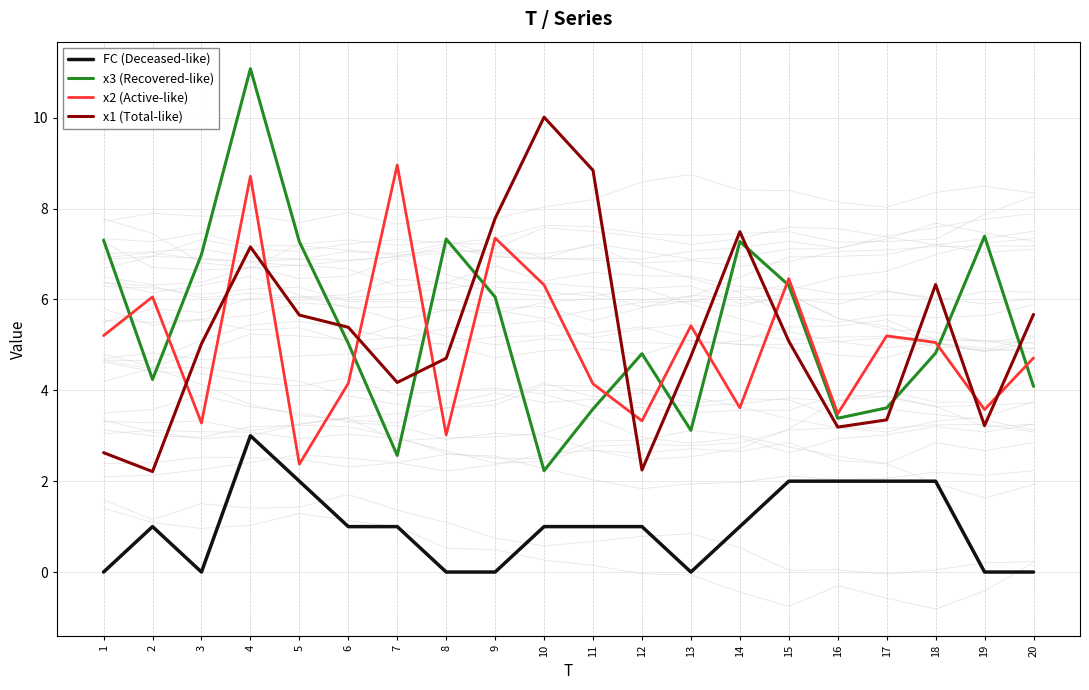

What are all the series names shown in the legend?

FC (Deceased-like), x3 (Recovered-like), x2 (Active-like), x1 (Total-like)